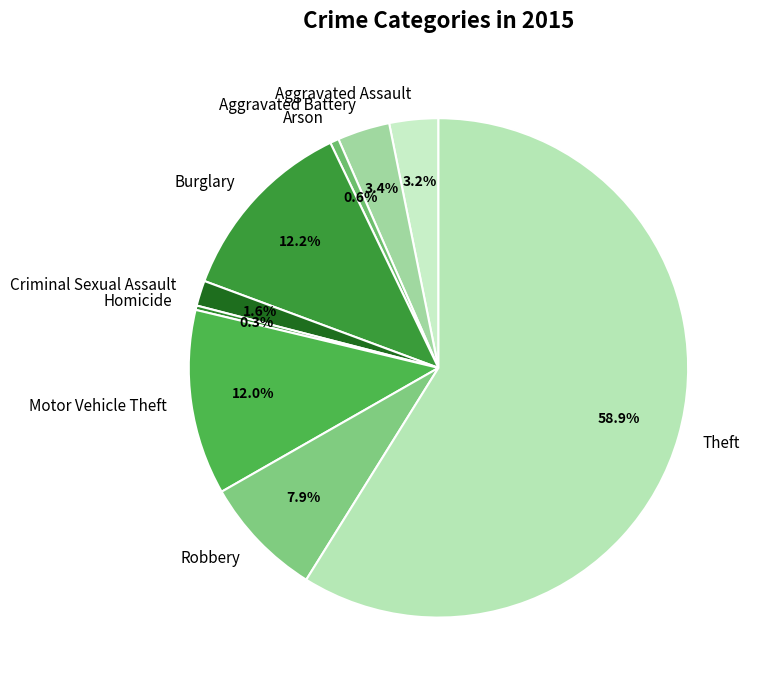

Combined, what portion of the pie is Aggravated Battery and Arson?

4.0%